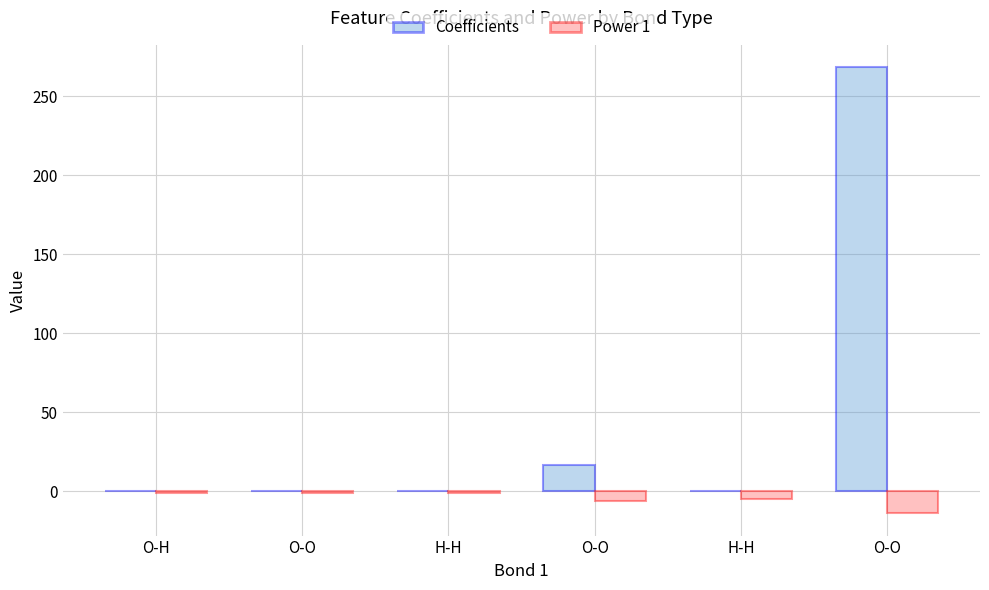

At which label does Coefficients reach its peak?

O-O